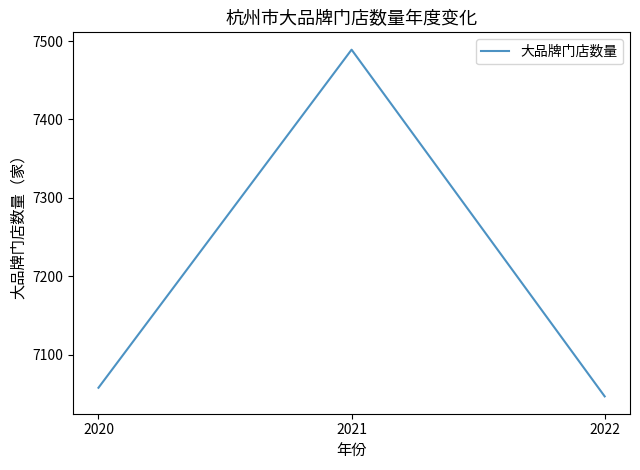

How many values are below 7058?

1